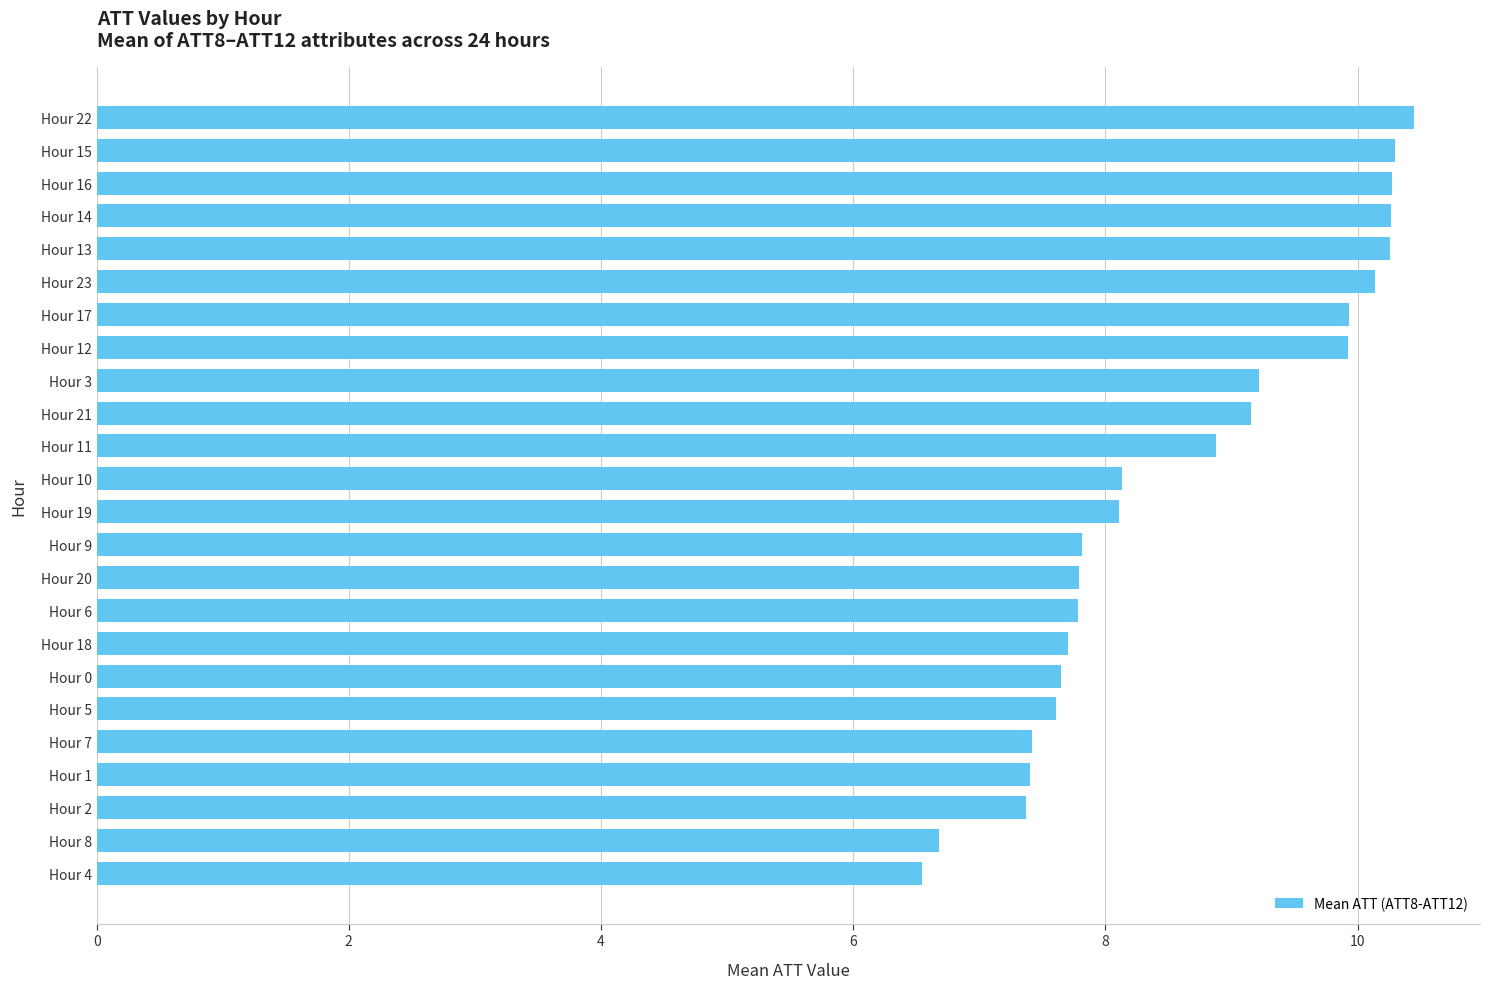

Reading bottom to top, what are all the values shown in this chart?

Hour 4=6.5	Hour 8=6.7	Hour 2=7.4	Hour 1=7.4	Hour 7=7.4	Hour 5=7.6	Hour 0=7.6	Hour 18=7.7	Hour 6=7.8	Hour 20=7.8	Hour 9=7.8	Hour 19=8.1	Hour 10=8.1	Hour 11=8.9	Hour 21=9.2	Hour 3=9.2	Hour 12=9.9	Hour 17=9.9	Hour 23=10.1	Hour 13=10.3	Hour 14=10.3	Hour 16=10.3	Hour 15=10.3	Hour 22=10.4